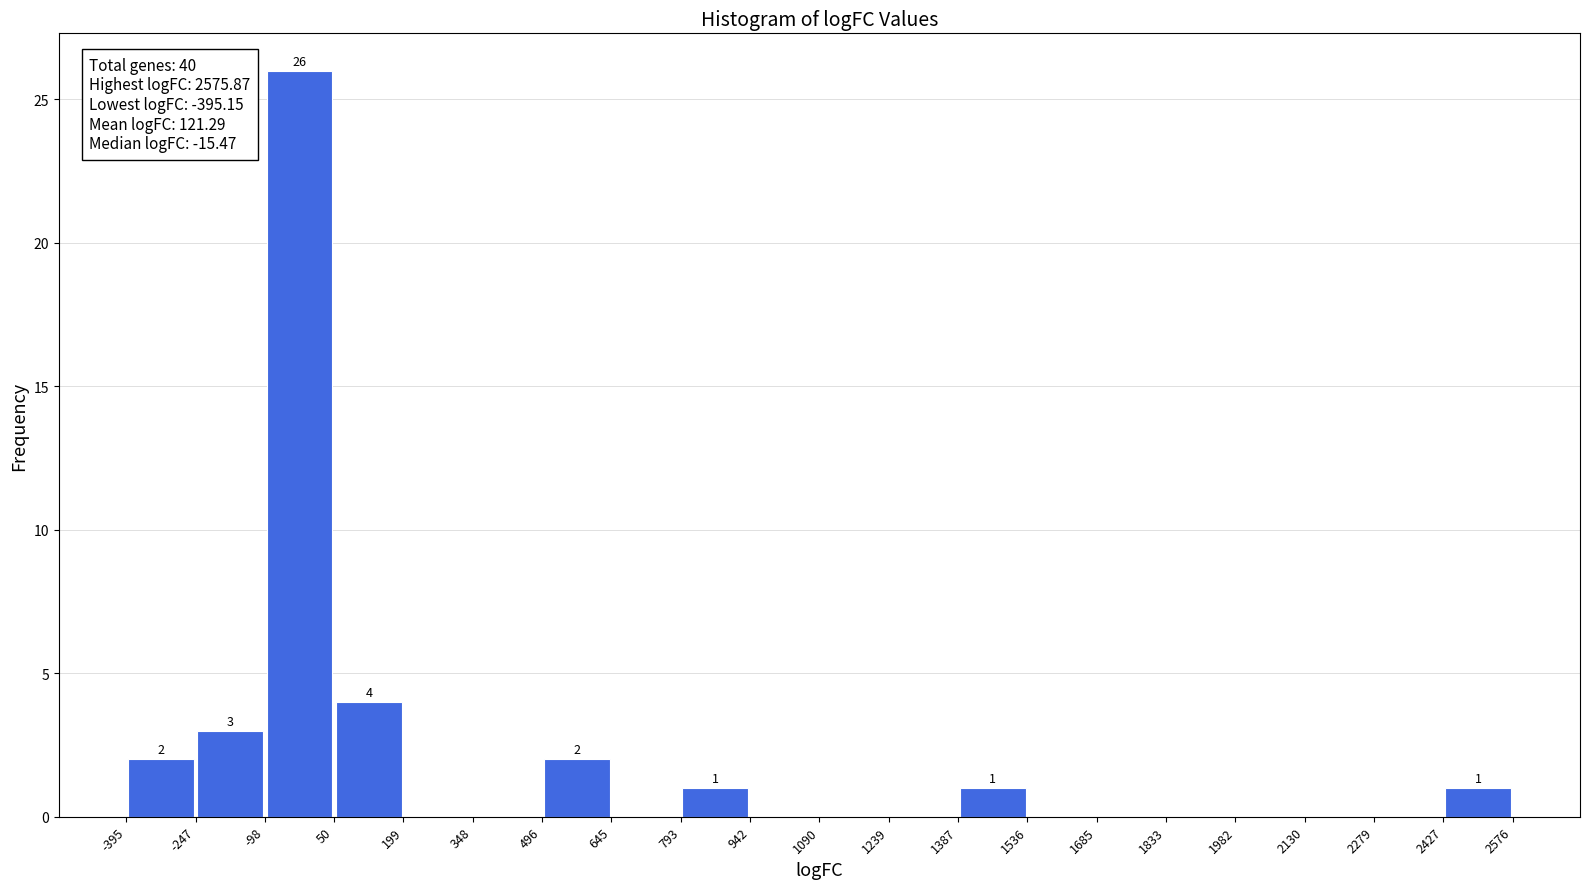

Over which range of the x-axis is the bar tallest?

-98 to 50